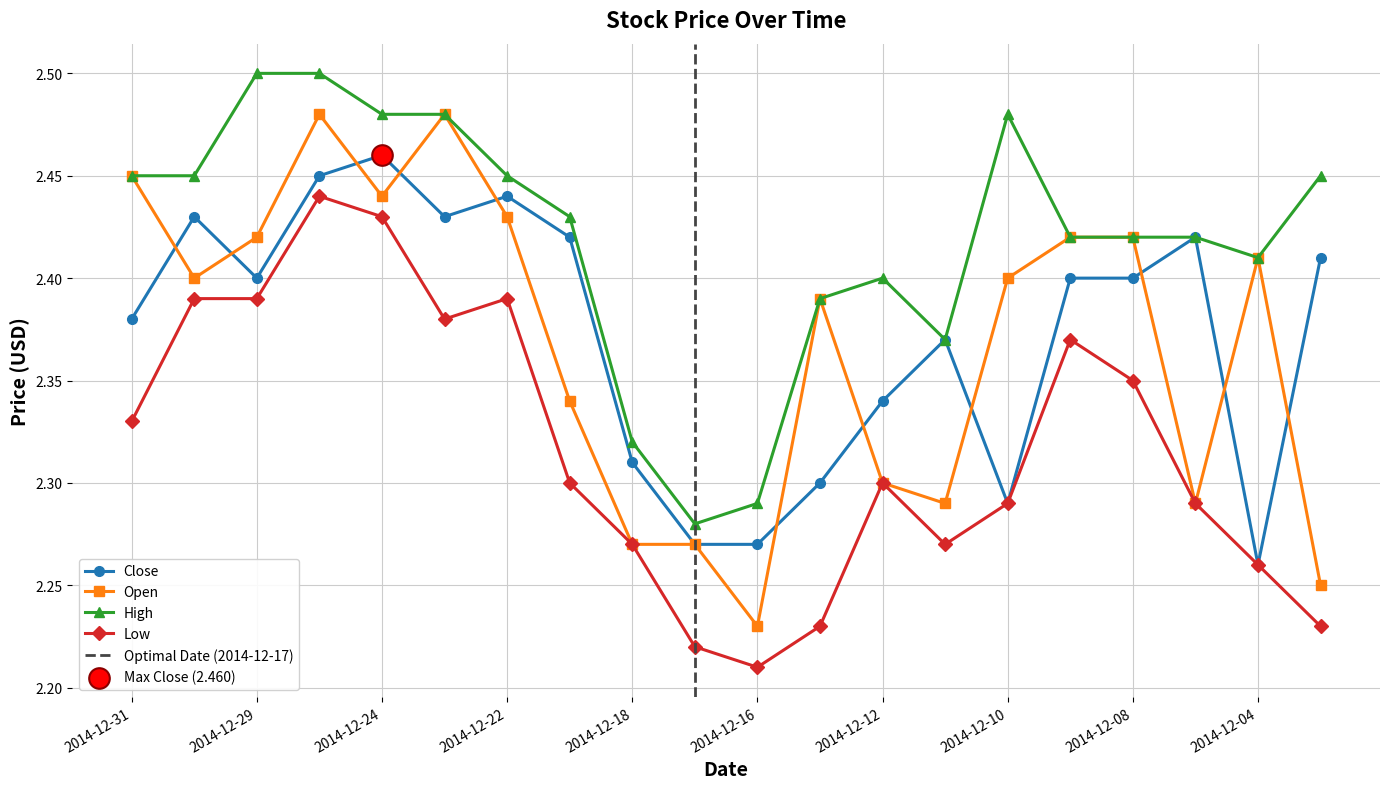

What is the total value across all series at 2014-12-19?

9.5